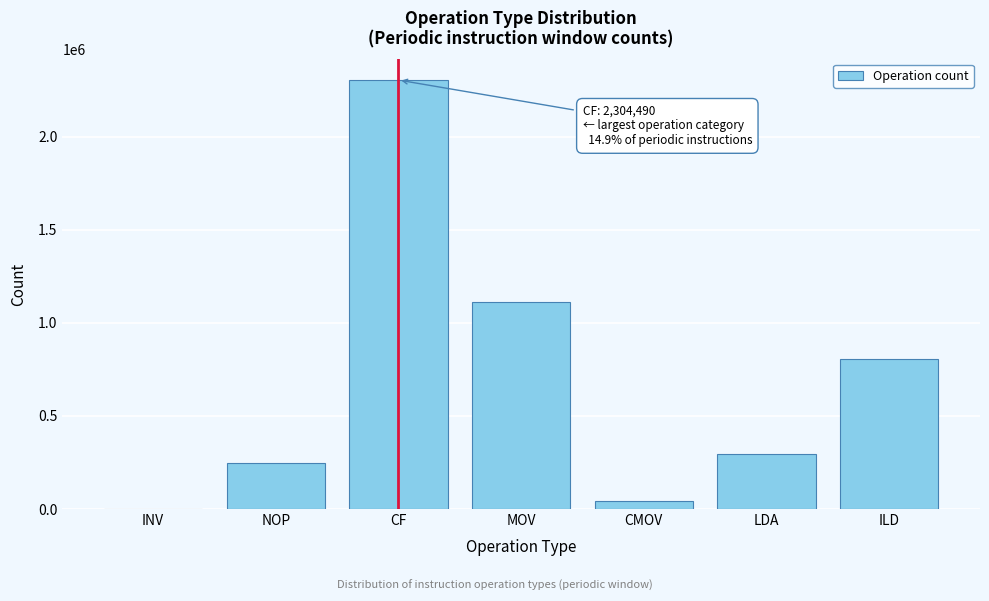

Reading right to left, transcribe all the data shown in this chart.

ILD=804241	LDA=296445	CMOV=42253	MOV=1111078	CF=2304490	NOP=245128	INV=0